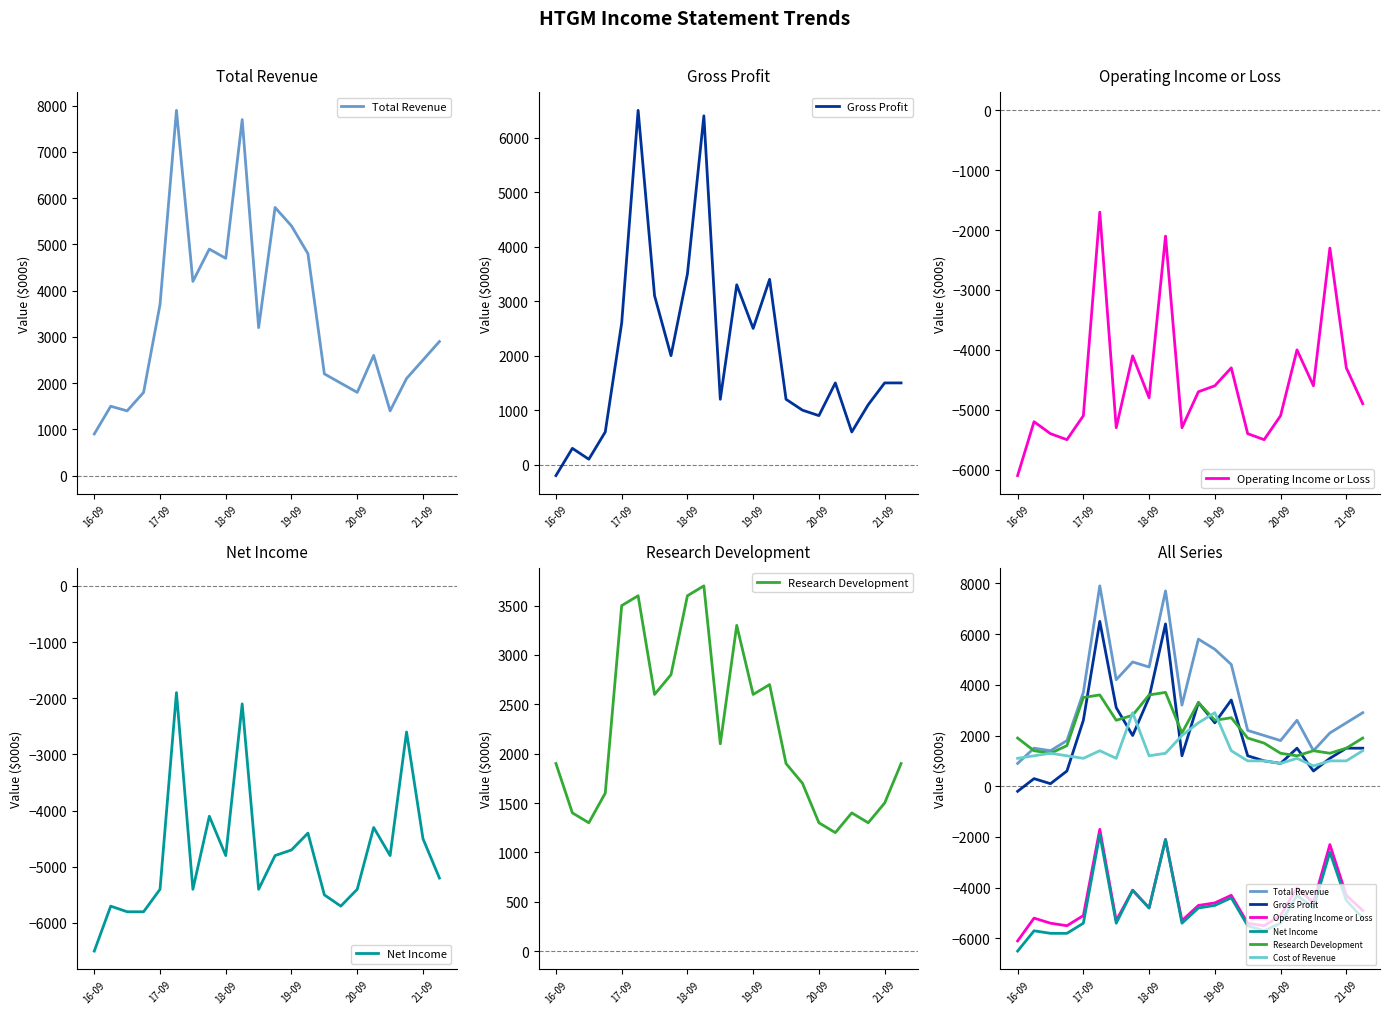

How many lines are shown in the chart?

6